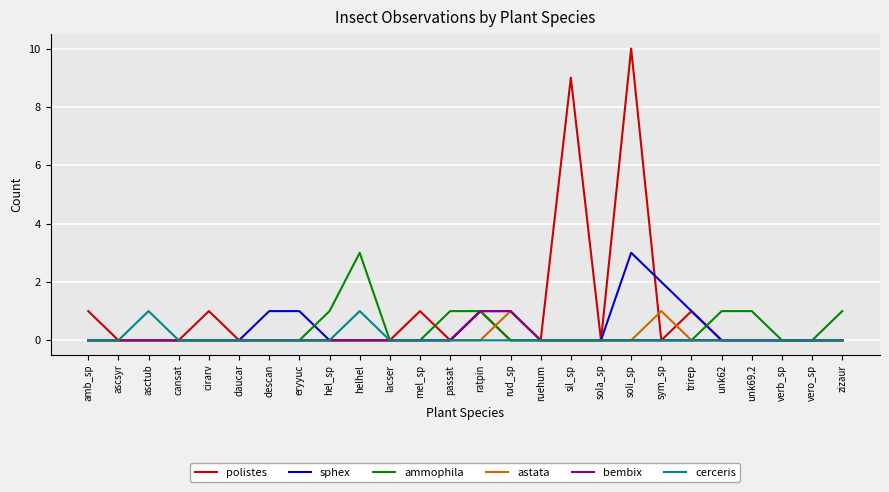

Which series has the widest spread of values?

polistes